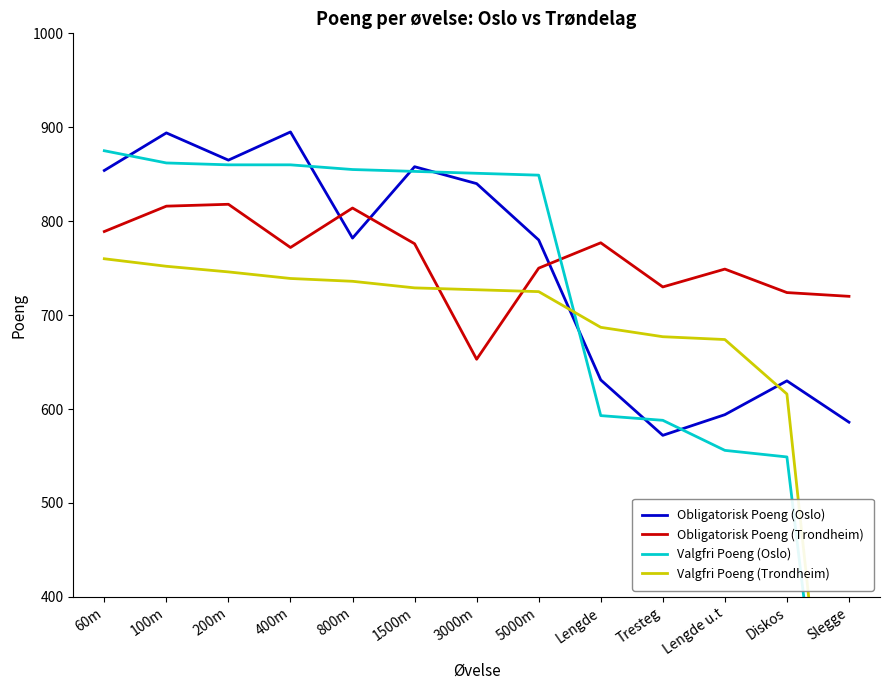

The Valgfri Poeng (Oslo) series shows 849 at 5000m. True or false?

True